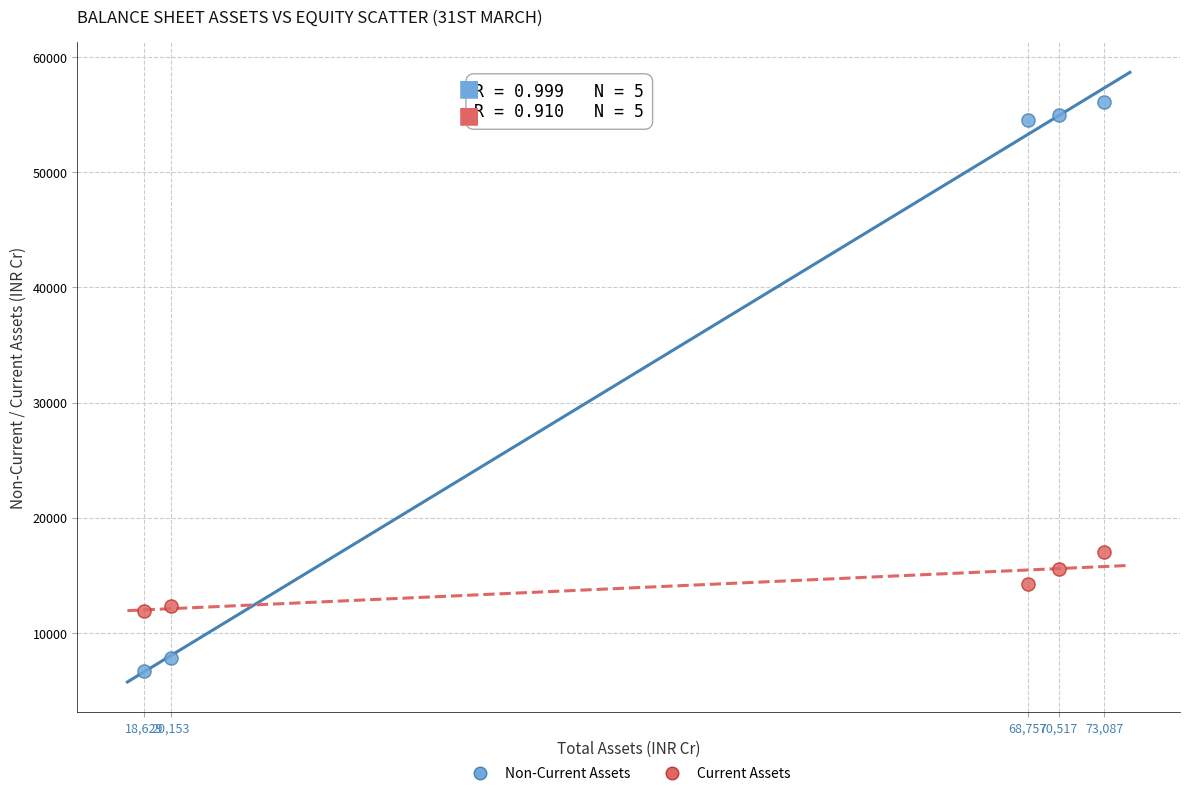

Which series has the widest spread of Y values?

Non-Current Assets